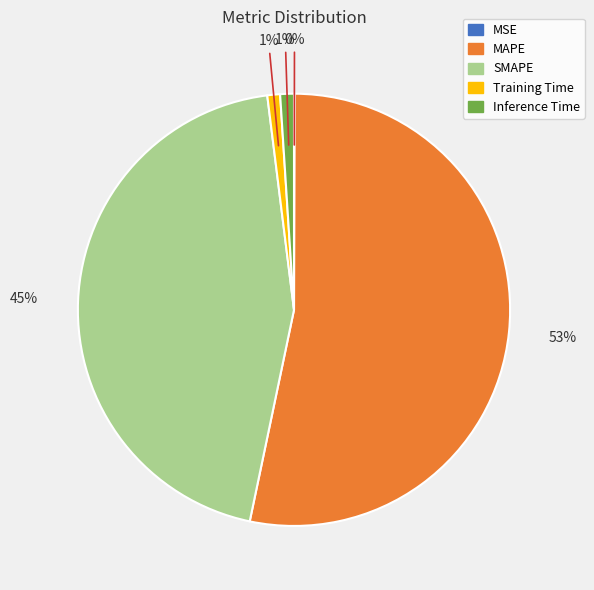

Which has a higher value, MAPE or SMAPE?

MAPE